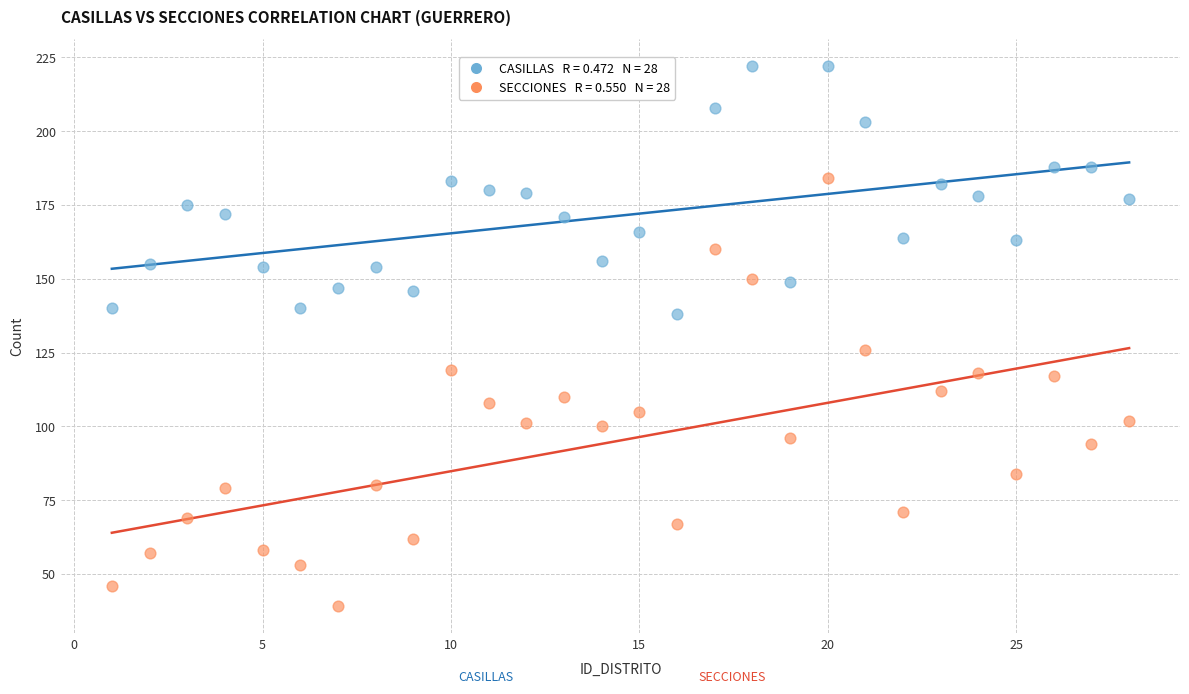

Across all data points, what is the range of X values (max minus min)?

27